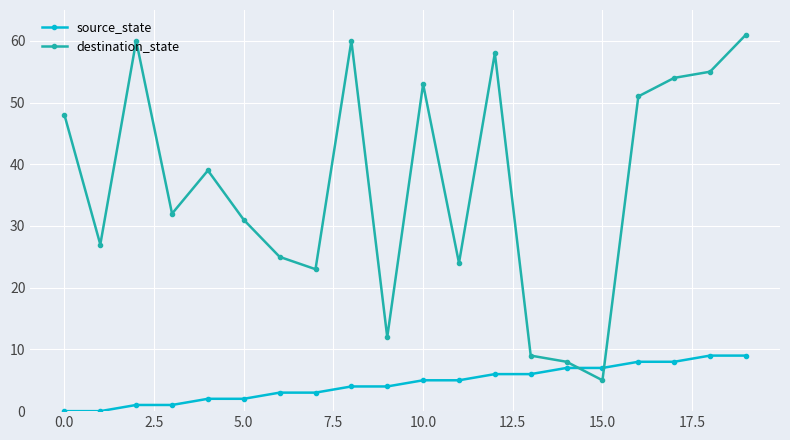

At how many categories does at least one series exceed 26?

13